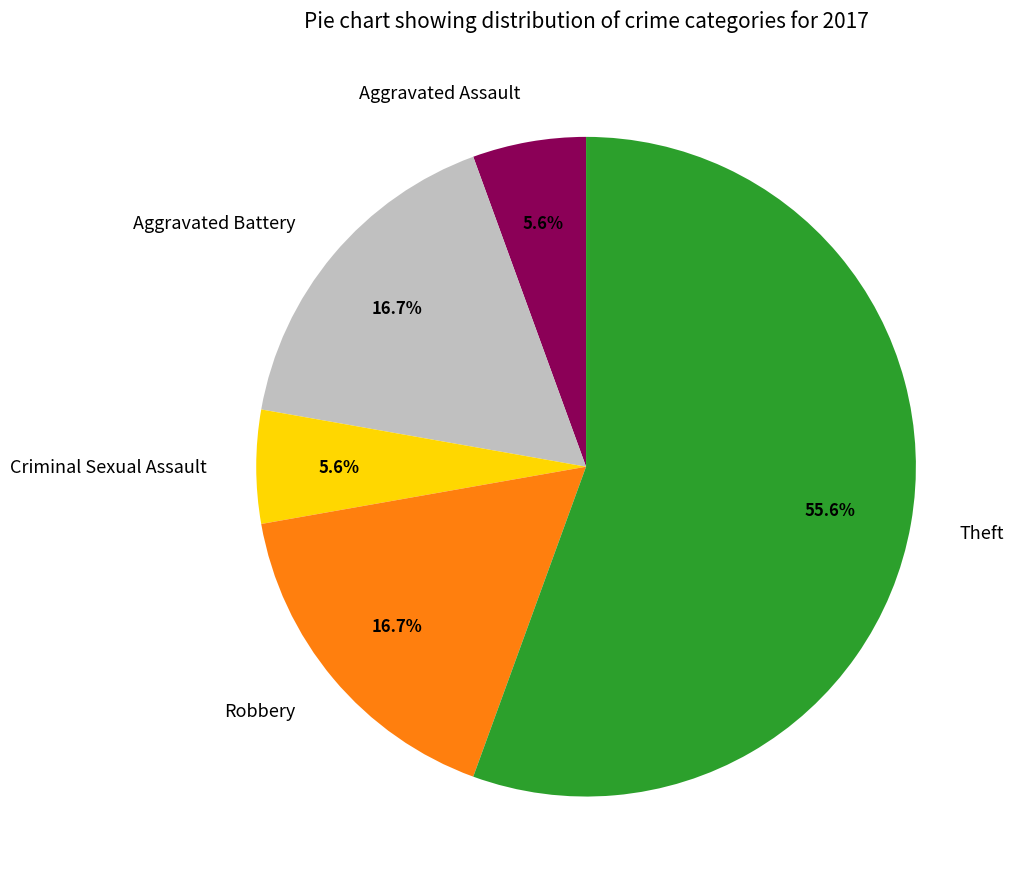

Is the sum of Criminal Sexual Assault and Robbery greater than half?

No